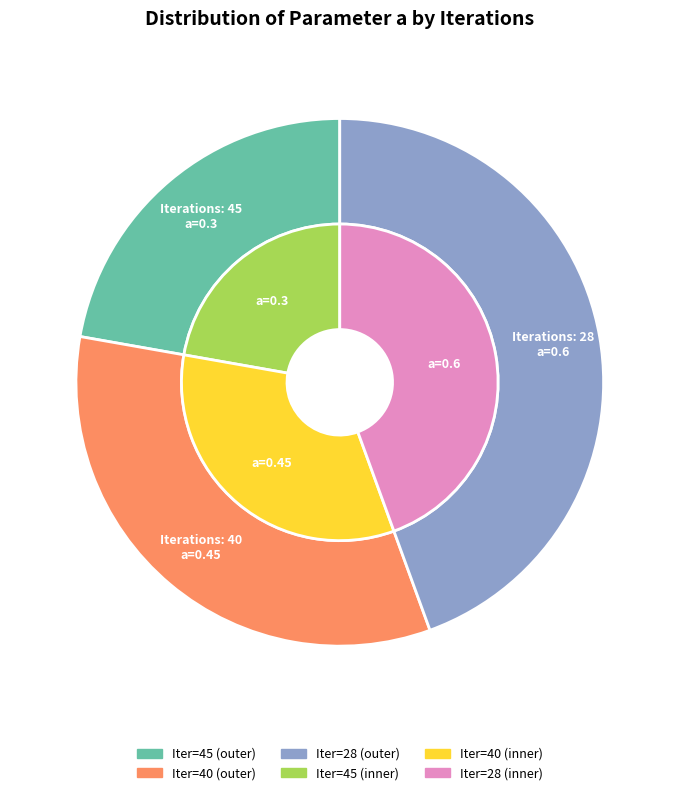

The 40 slice represents 33% of the pie. True or false?

True